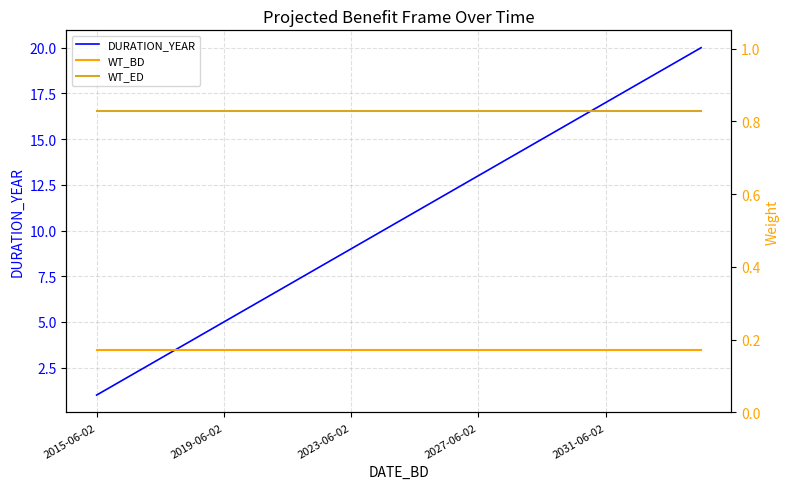

True or false: DURATION_YEAR has a value of 0 at 2015-06-02.

False